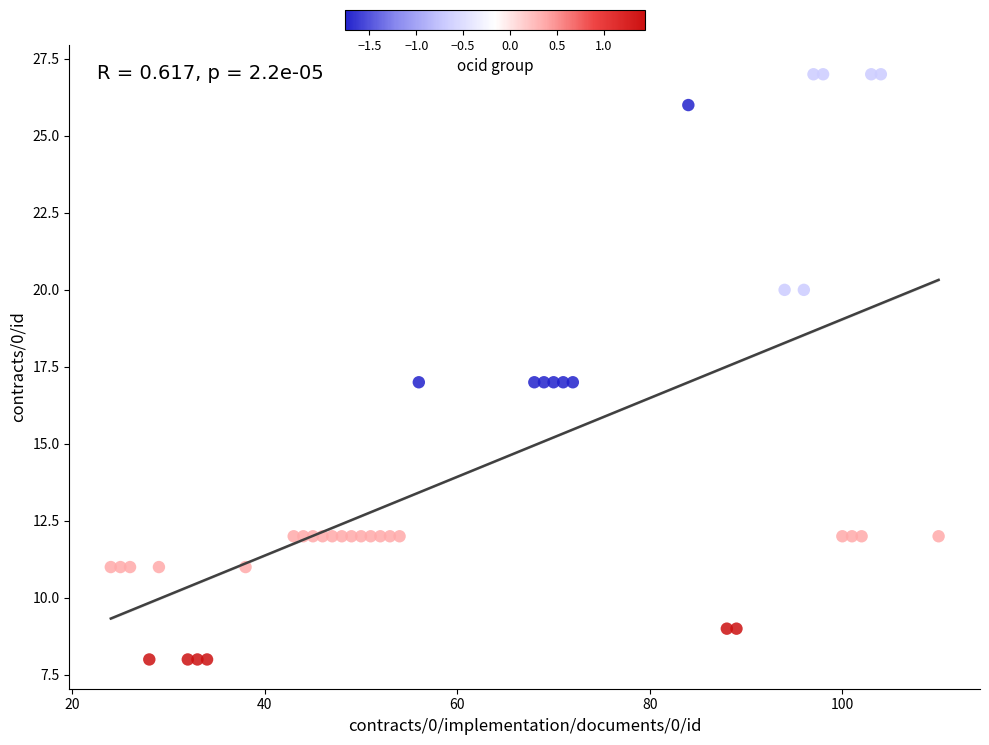

What is the range of Y values (max minus min)?

19